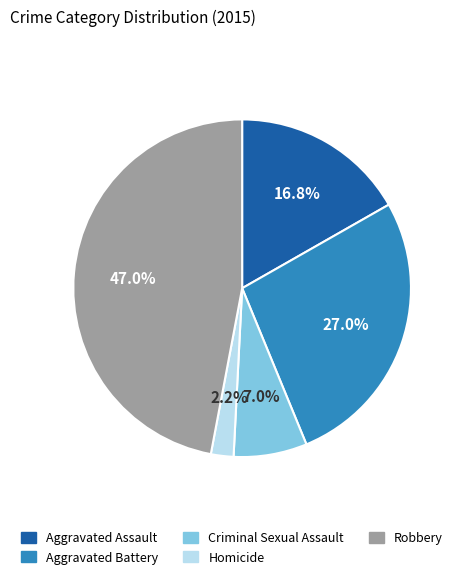

To the nearest percent, what portion does Robbery represent?

47%